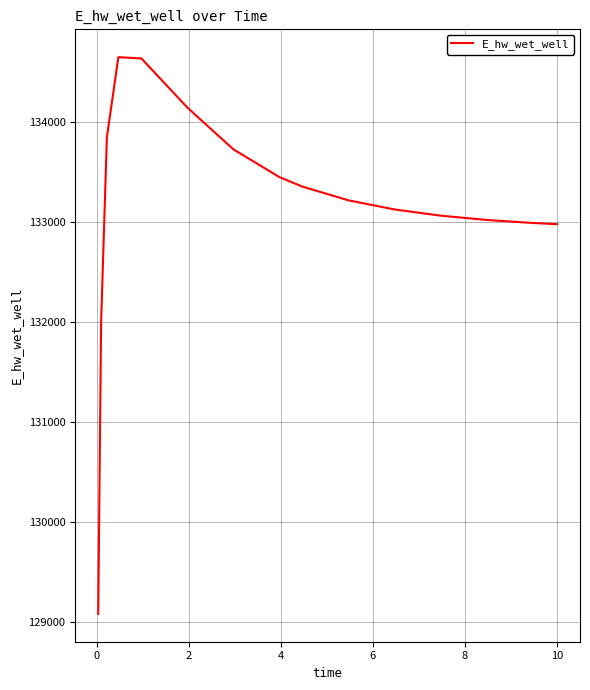

What is the average value?

133149.6